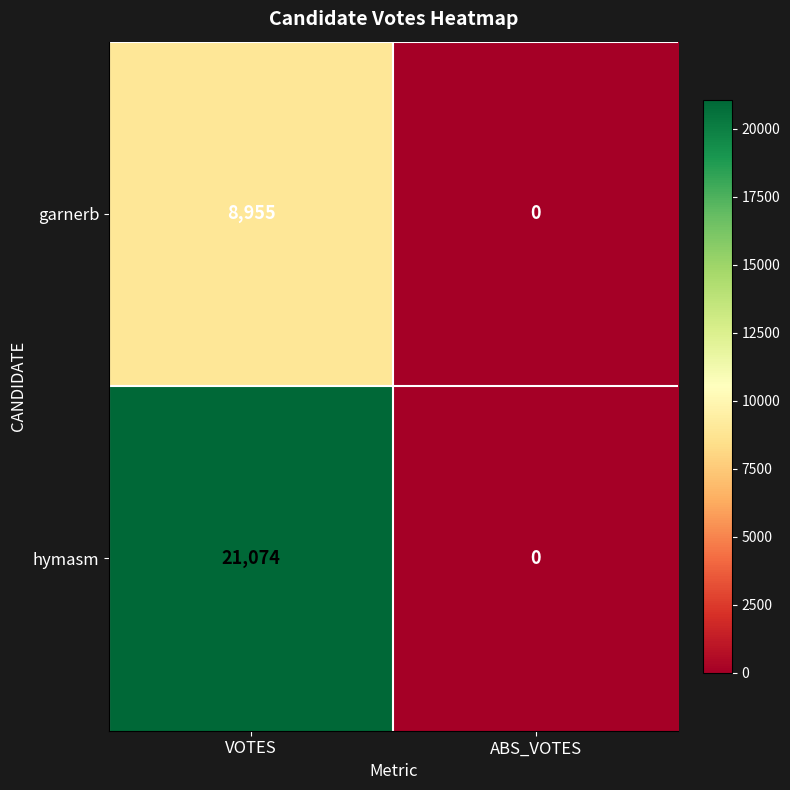

The value of garnerb at ABS_VOTES is 5478. True or false?

False